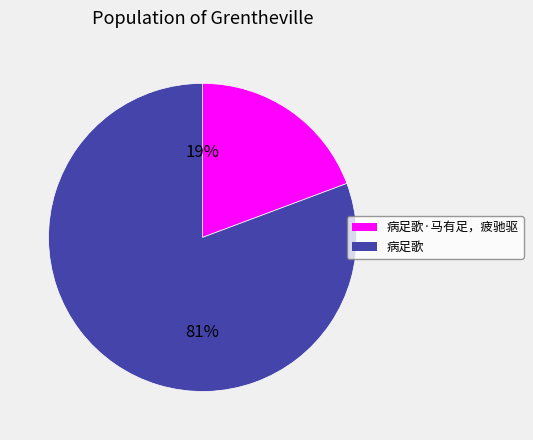

To the nearest percent, what is the average slice percentage?

50%